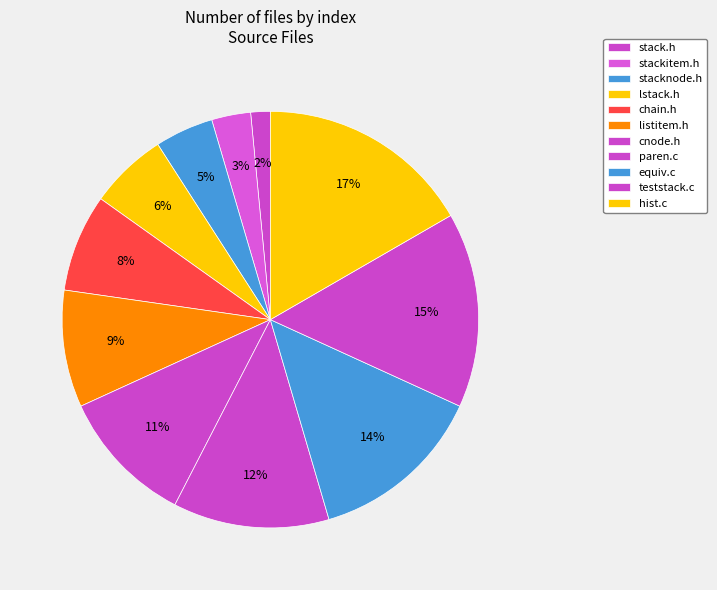

Combined, what portion of the pie is paren.c and listitem.h?

21.2%